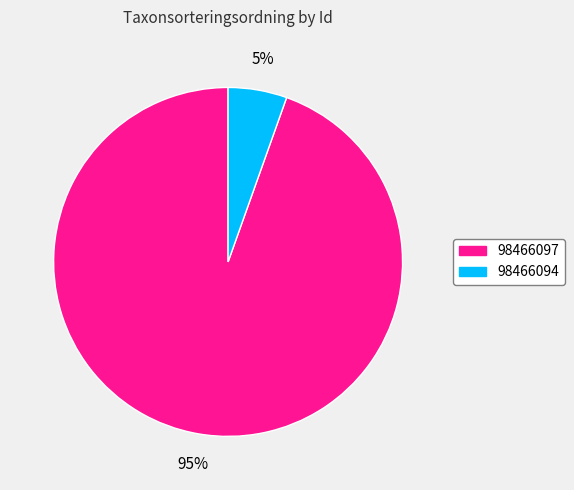

How many segments does this pie chart have?

2